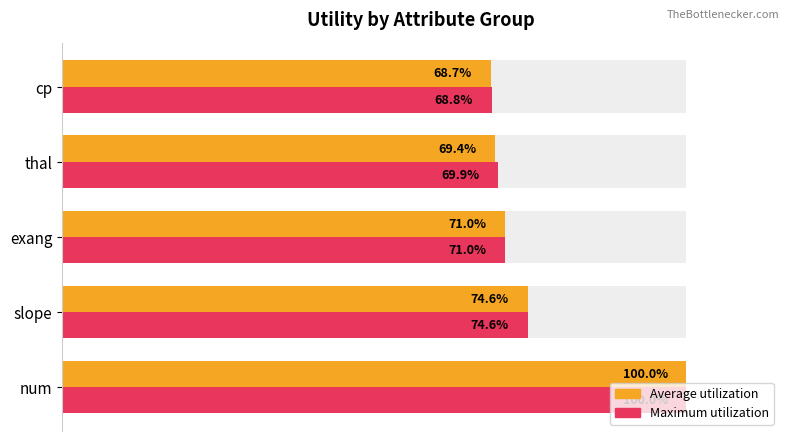

The value of Average utilization at thal is 25.1. True or false?

False